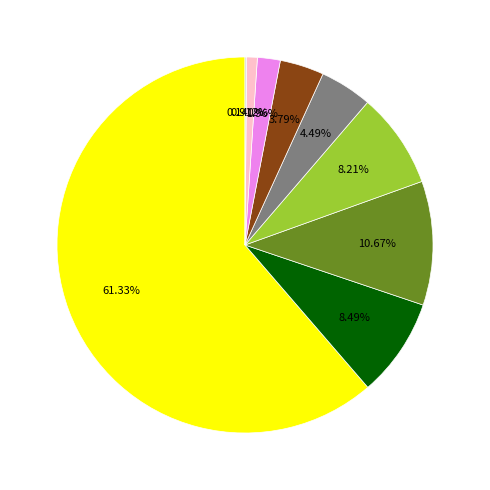

Is there a majority slice in this chart?

Yes